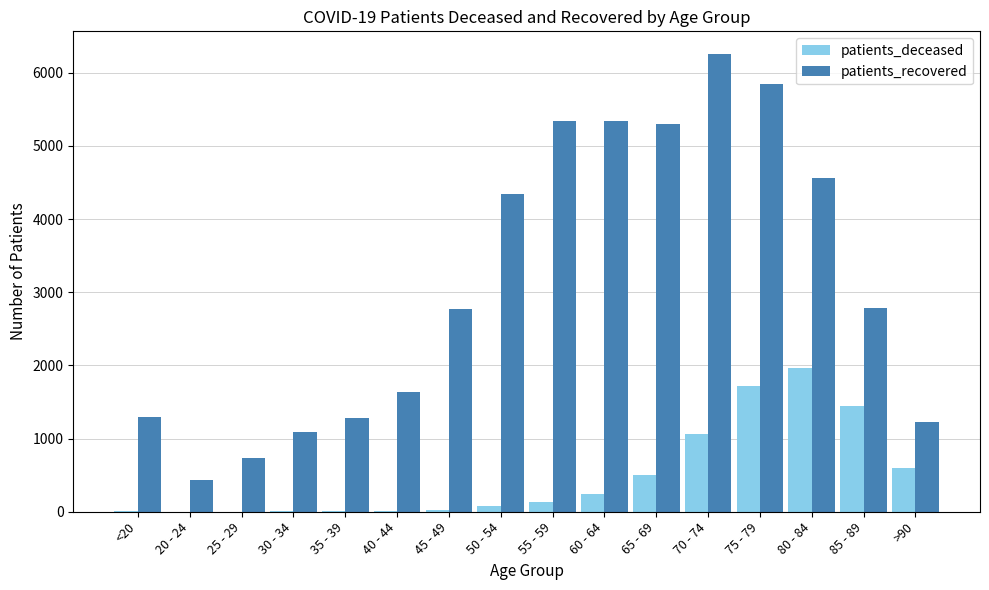

What is the sum of all patients_deceased values?

7800